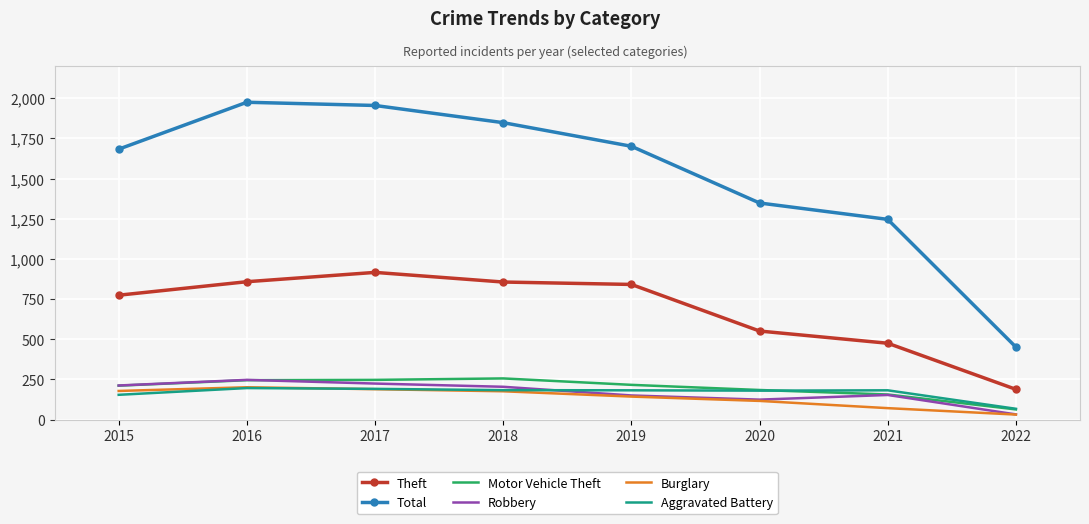

What is the difference between the second highest and minimum values in the Total series?

1504